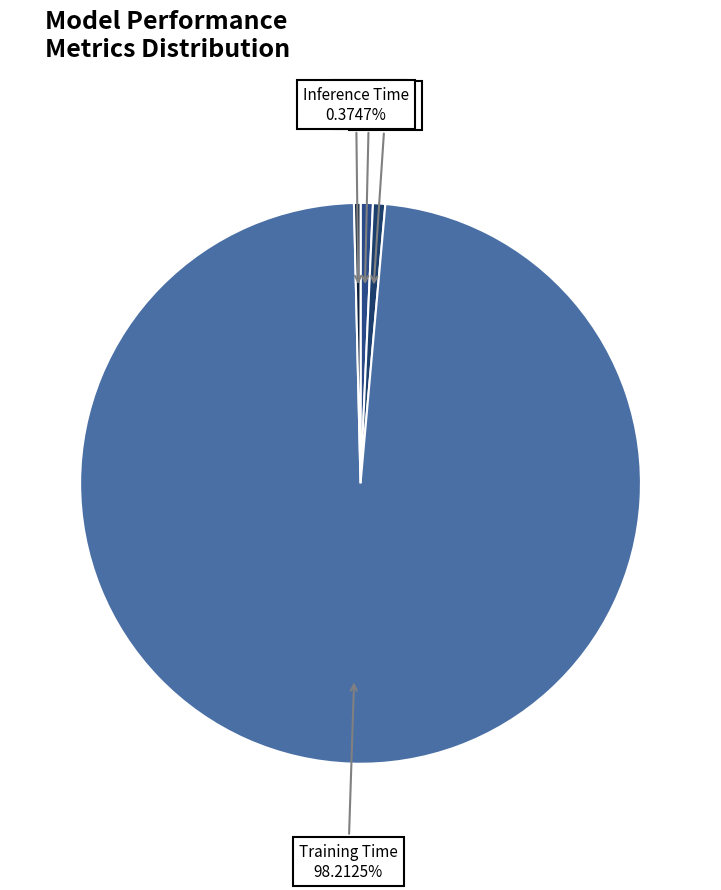

Which category has the biggest portion of the pie?

Training Time